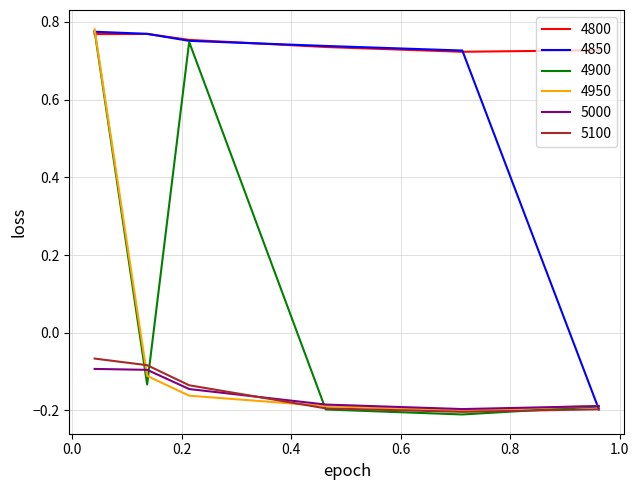

What is the average value of the 4850 series?

0.6